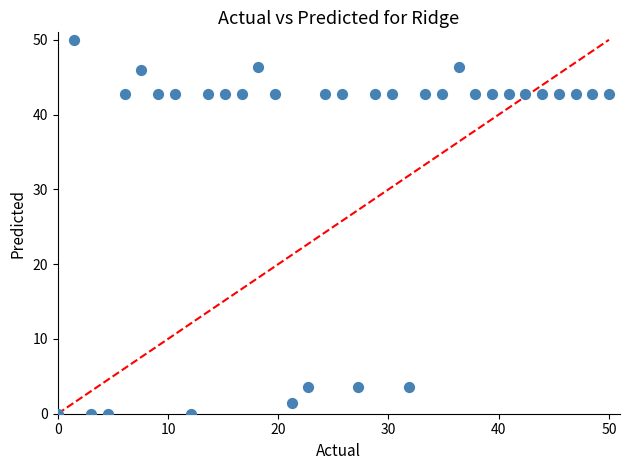

What is the range of X values (max minus min)?

50.0